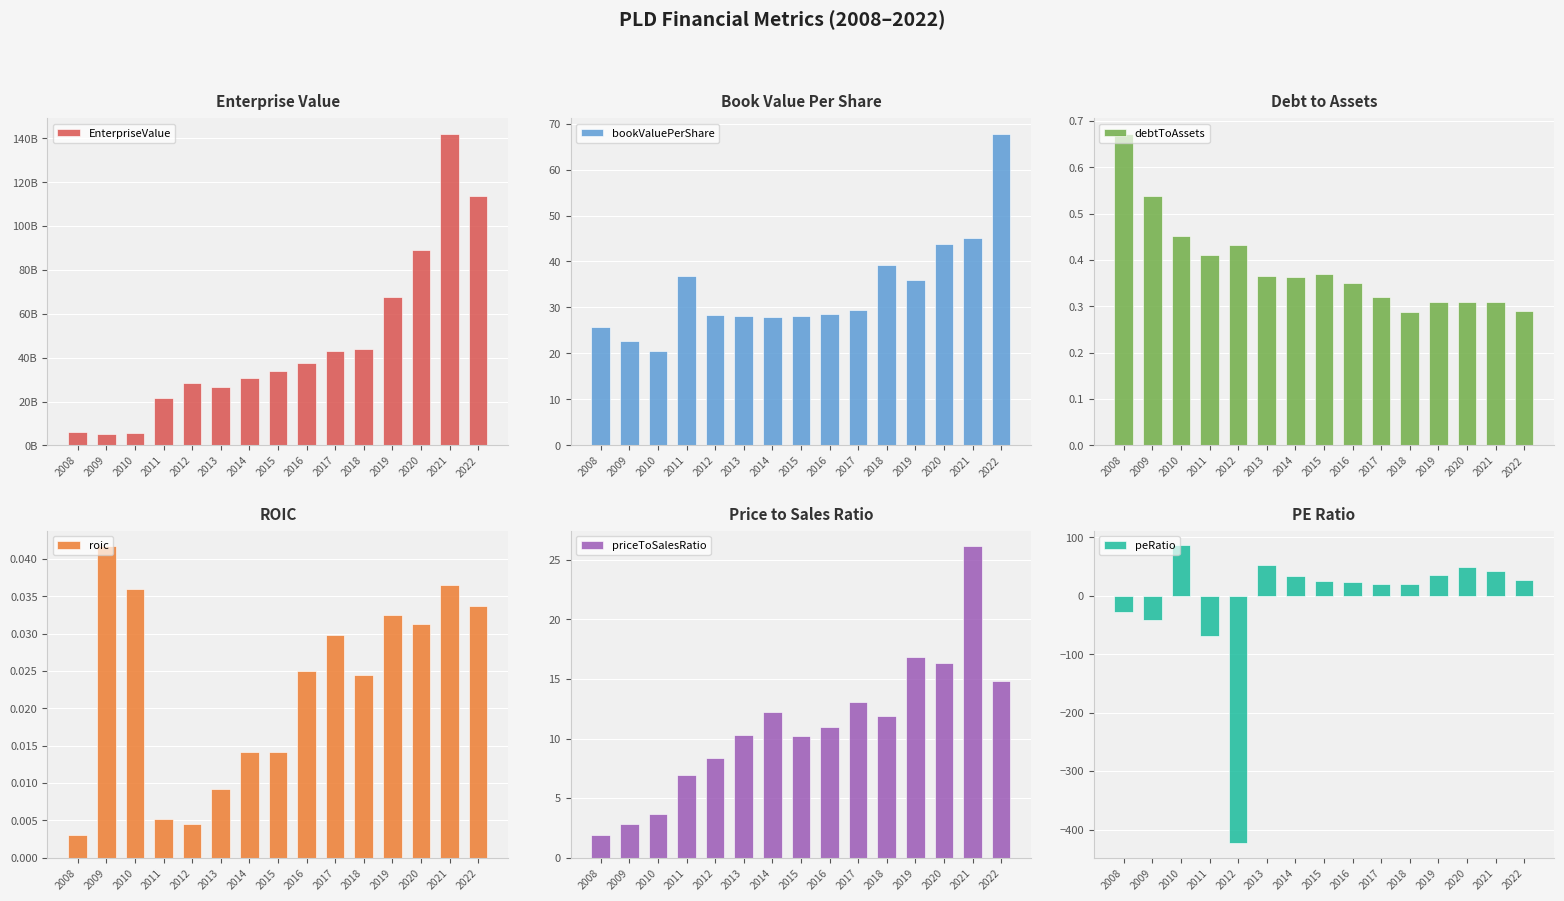

What is the spread (max minus min) of values at 2020?

89322631881.0